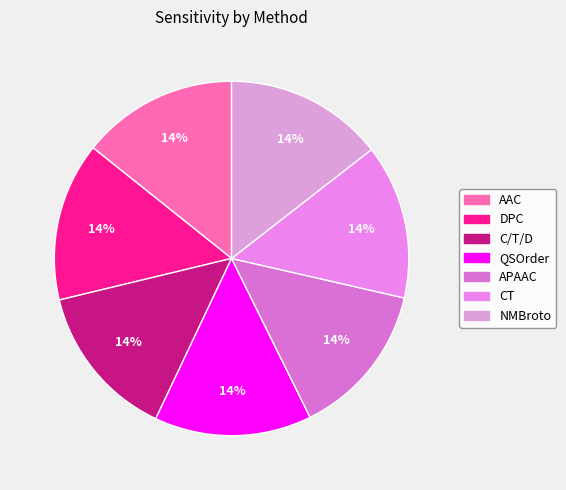

What percentage is the AAC slice, to the nearest percent?

14%